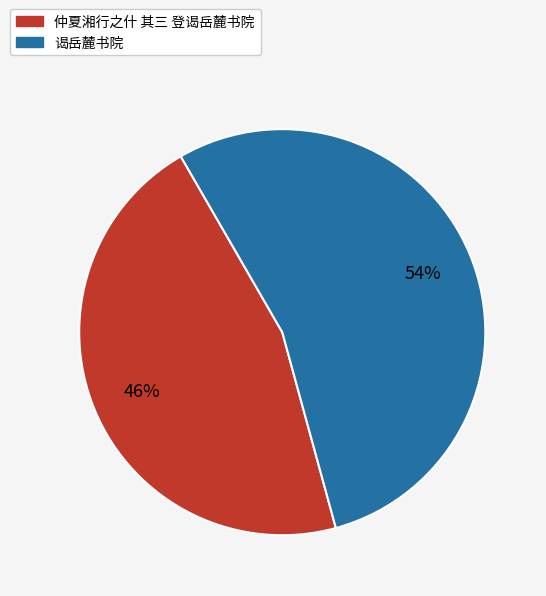

Is the sum of 仲夏湘行之什 其三 登谒岳麓书院 and 谒岳麓书院 greater than half?

Yes